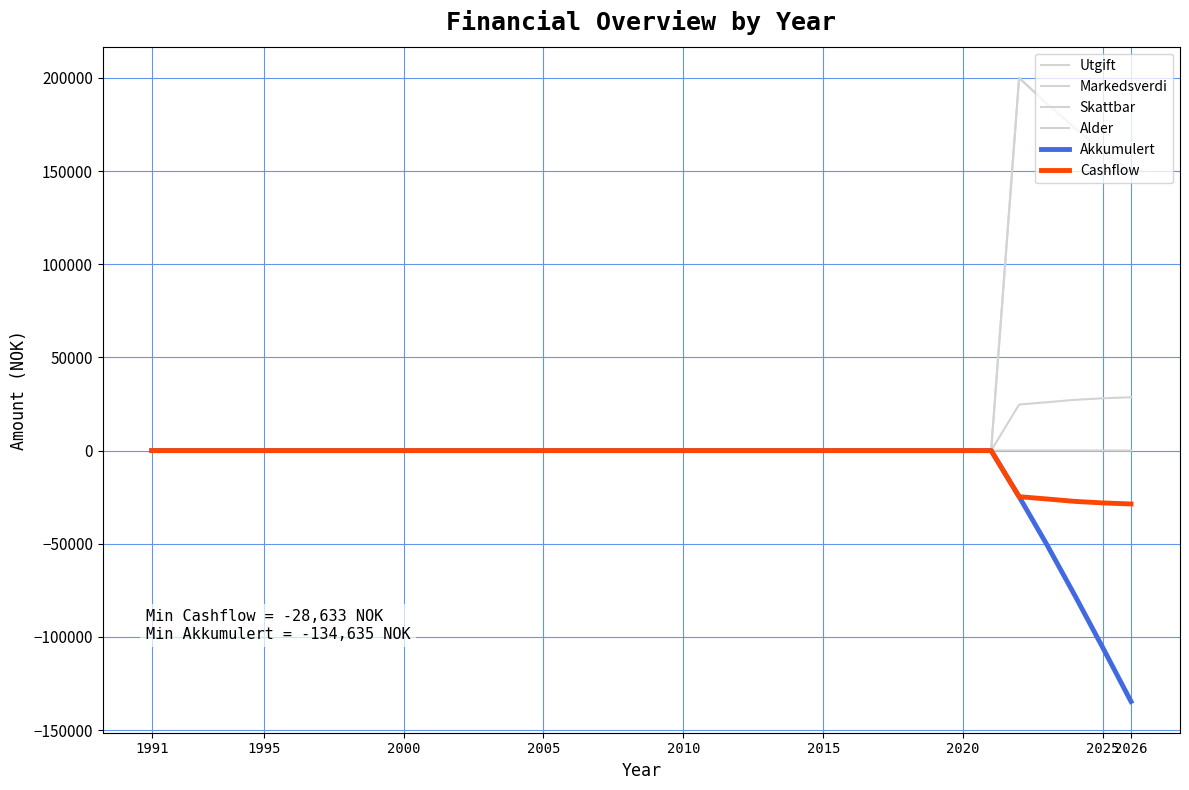

Does the chart have visible grid lines?

Yes